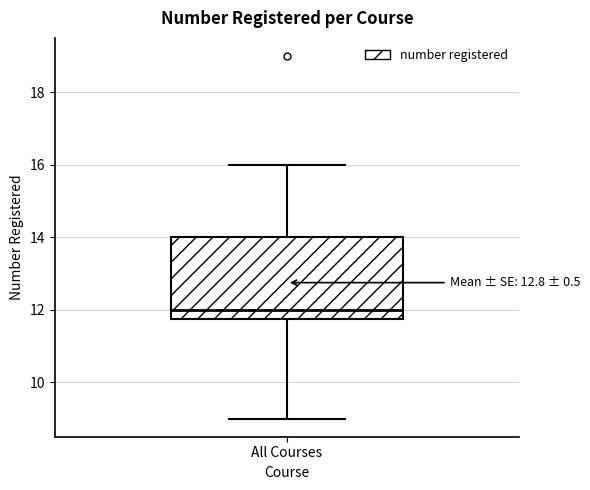

Transcribe this box plot: give where the median line is, the range the box spans, and where the two whiskers end, as read against the y-axis. The values are not printed on the chart, so give them approximately, as read against the axis.

median 12.0, box 11.8 to 14.0, whiskers 9.0 to 16.0